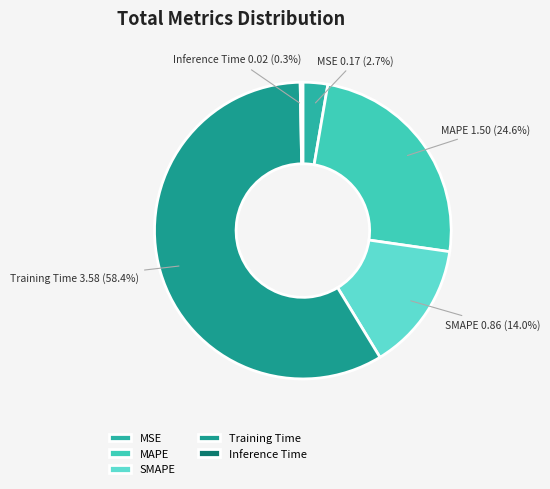

How many slices are in this pie chart?

5